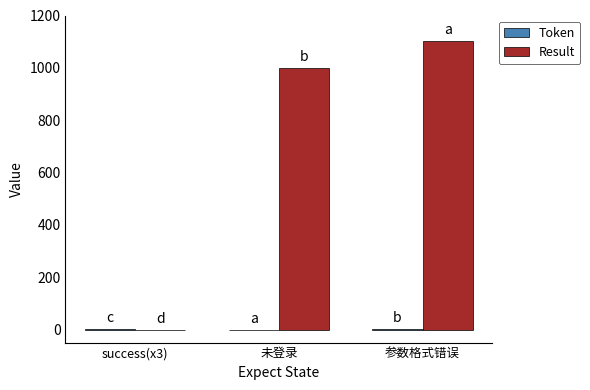

True or false: Result has a value of 637 at 参数格式错误.

False